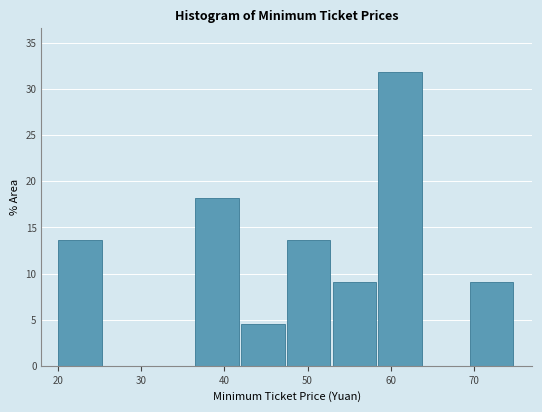

Over which range of the x-axis is the bar tallest?

58.5 to 64.0